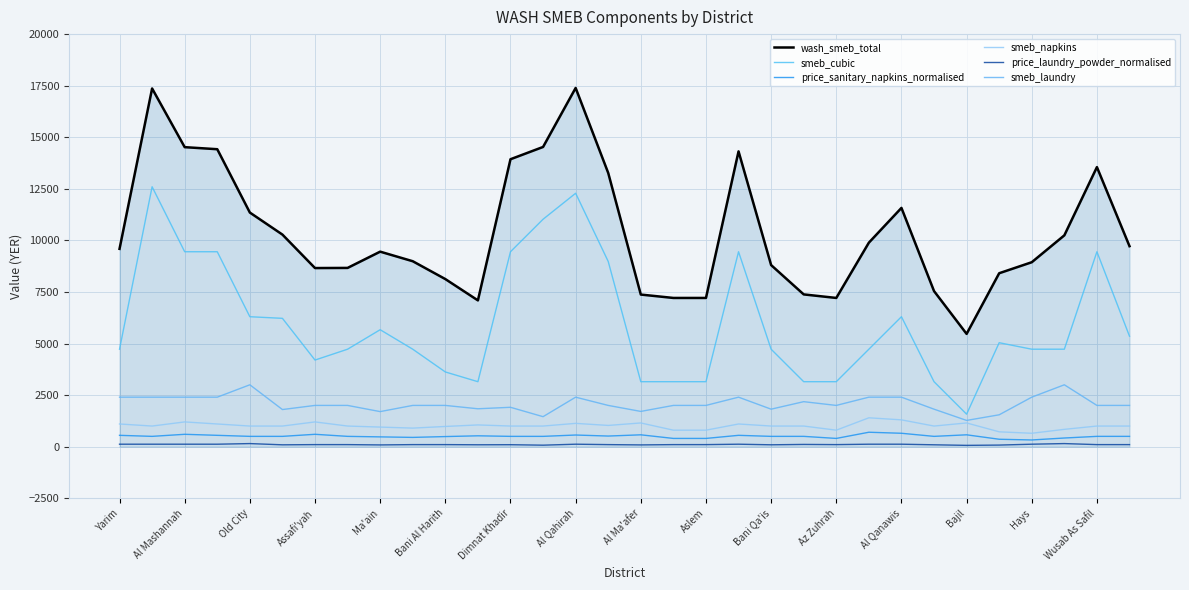

True or false: smeb_napkins and wash_smeb_total cross at least once.

False